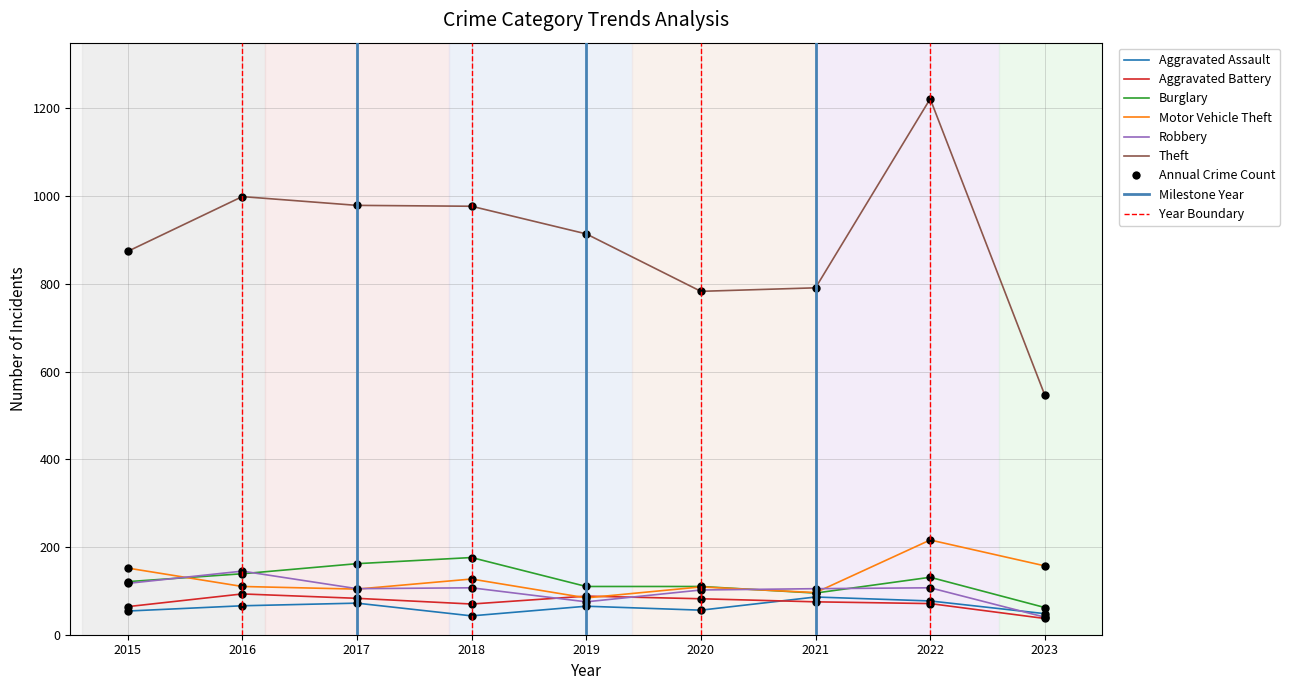

What is the sum of the Motor Vehicle Theft values at 2017 and 2015?

256